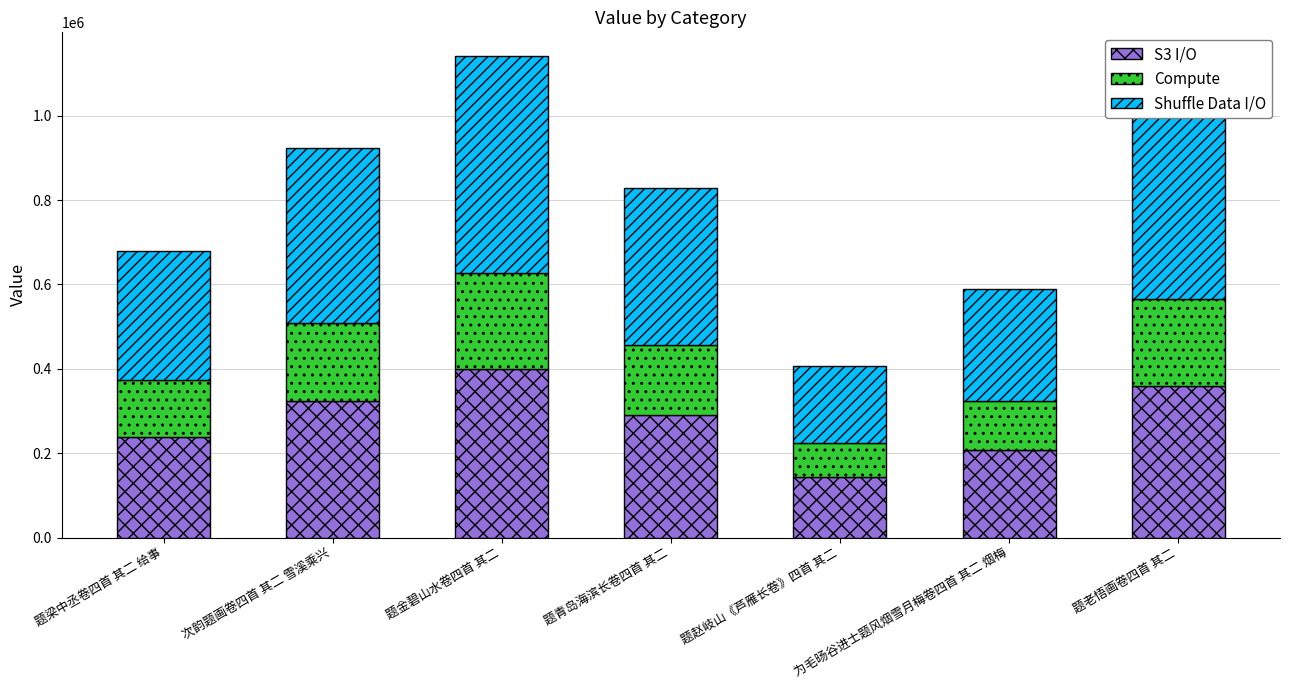

What value does the S3 I/O series have at 题青岛海滨长卷四首 其二?

289746.1